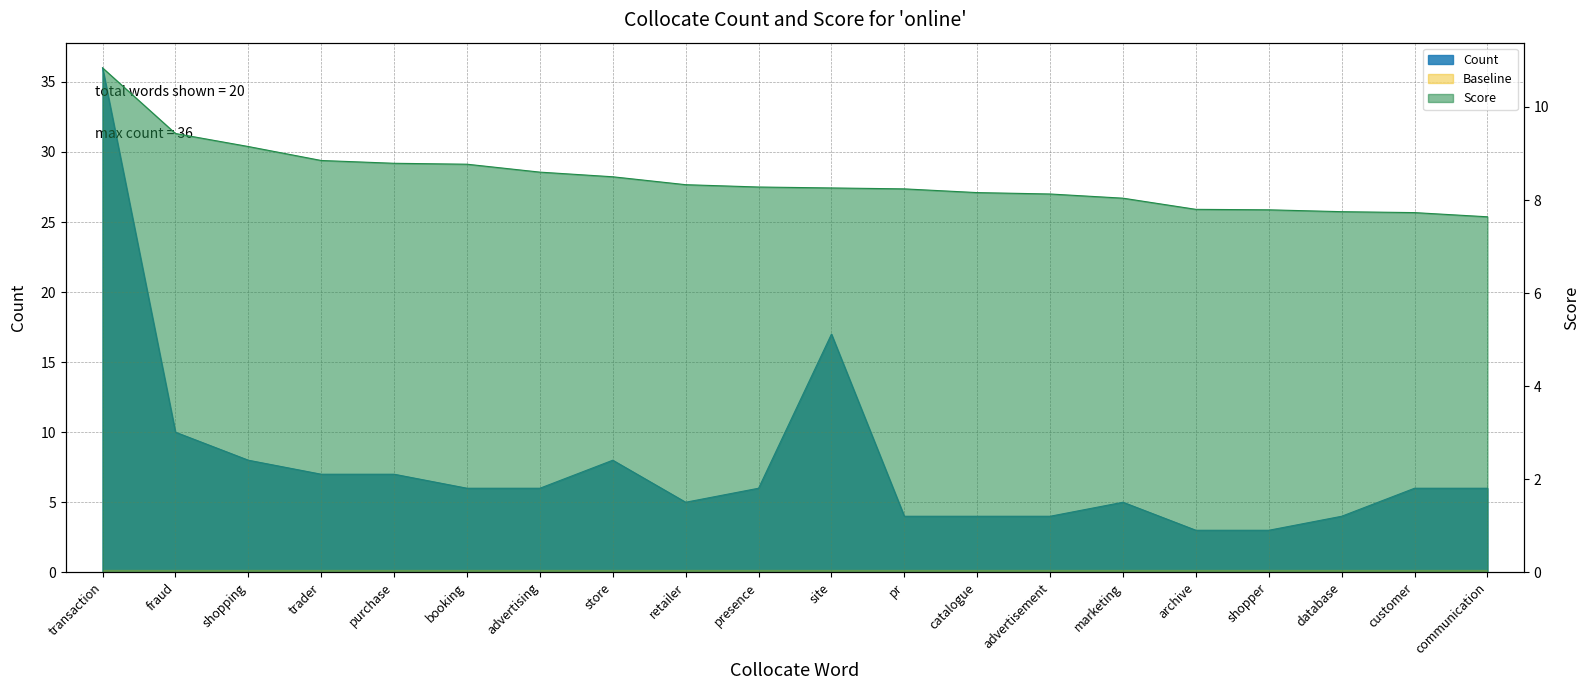

How many lines are shown in the chart?

2